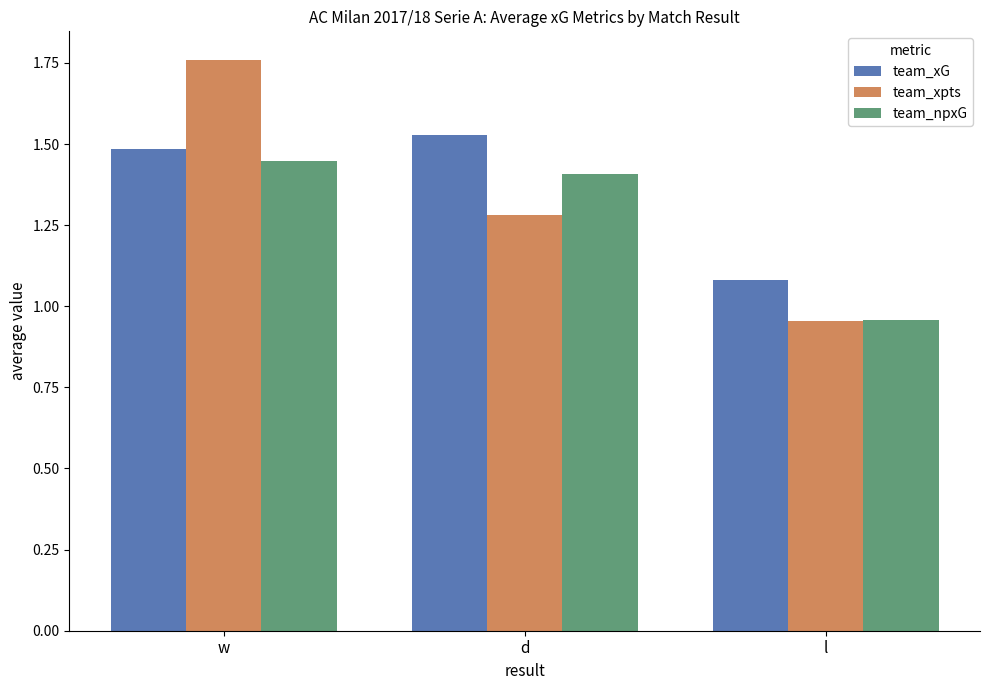

Between w and d, which series saw the biggest shift?

team_xpts